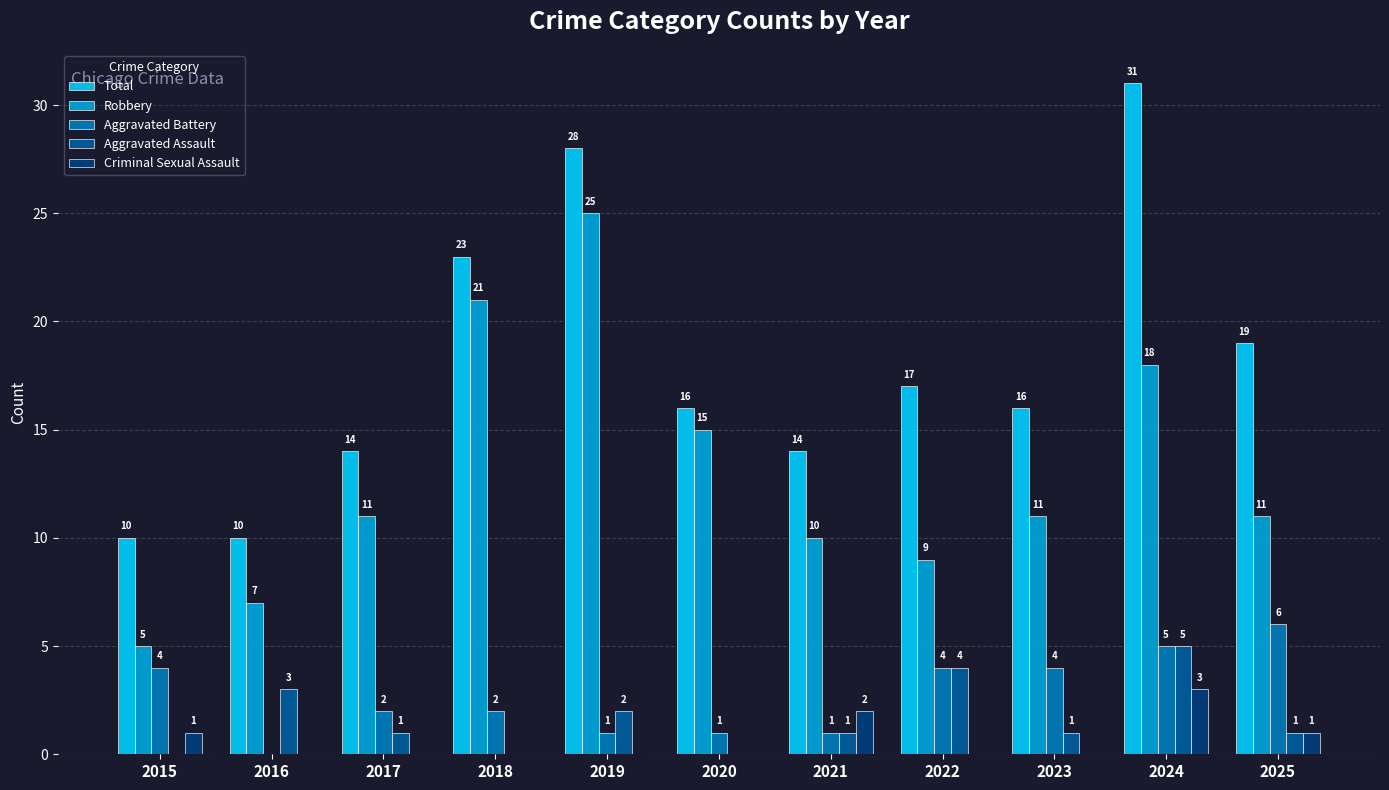

What is the sum of all Total values?

198